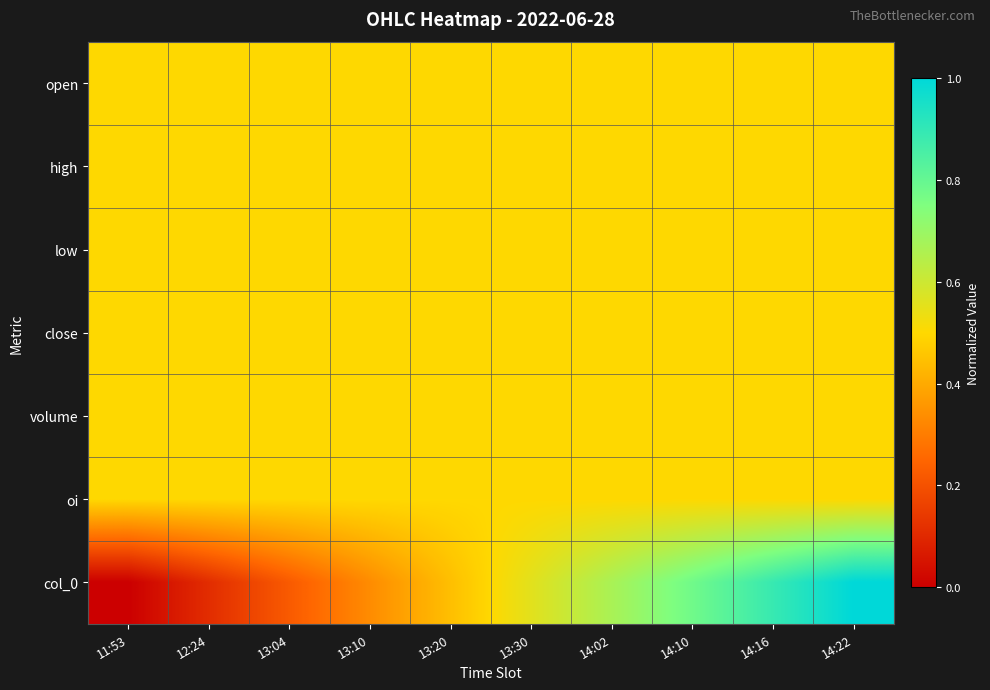

Which has a higher value, 13:20 or 13:10?

13:20